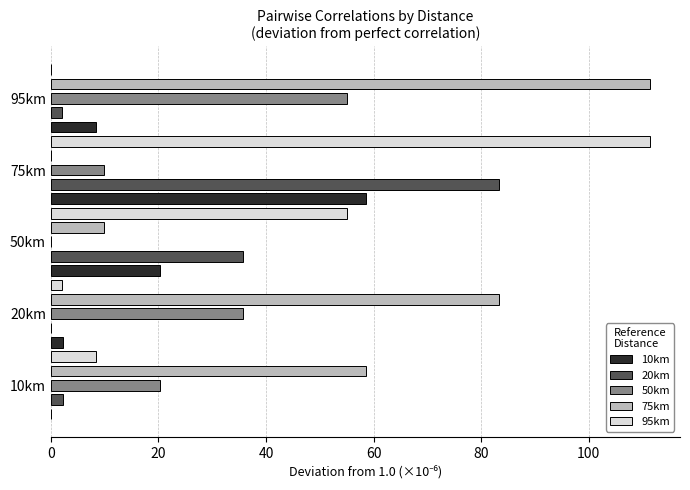

The 50km series shows 9.9 at 75km. True or false?

True